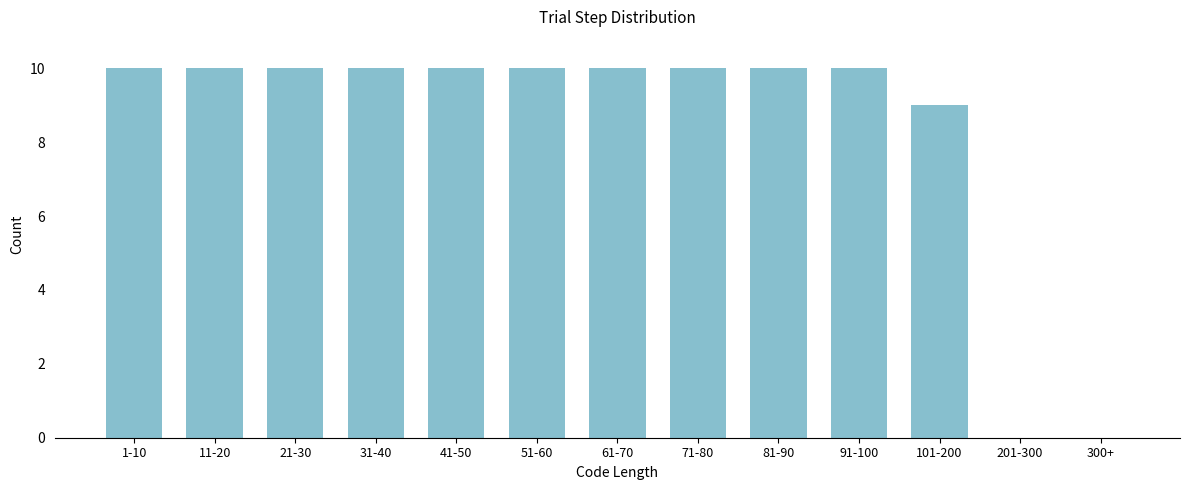

Reading left to right, what are all the values shown in this chart?

1-10=10	11-20=10	21-30=10	31-40=10	41-50=10	51-60=10	61-70=10	71-80=10	81-90=10	91-100=10	101-200=9	201-300=0	300+=0